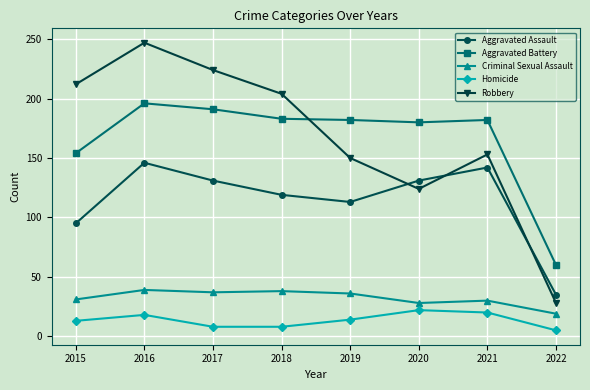

How many intersections are there between Aggravated Assault and Robbery?

3